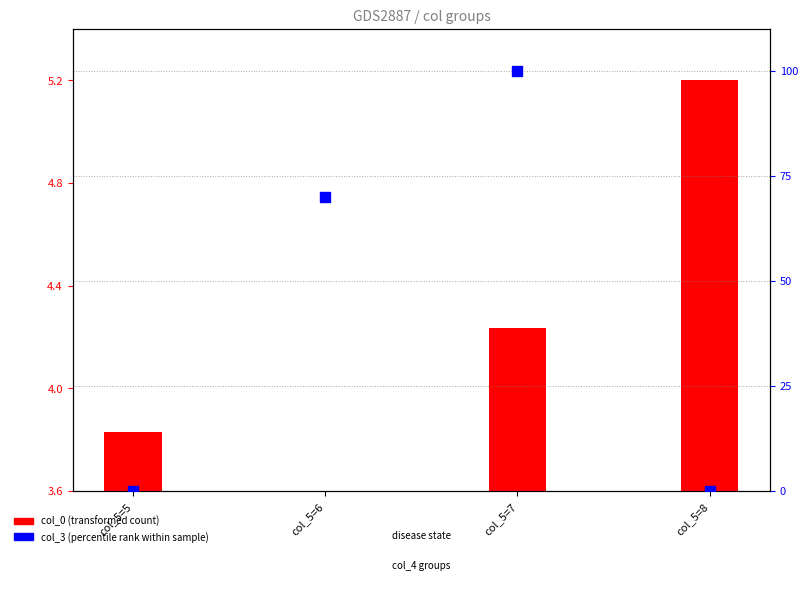

At which category is the sum across all series the highest?

col_5=7